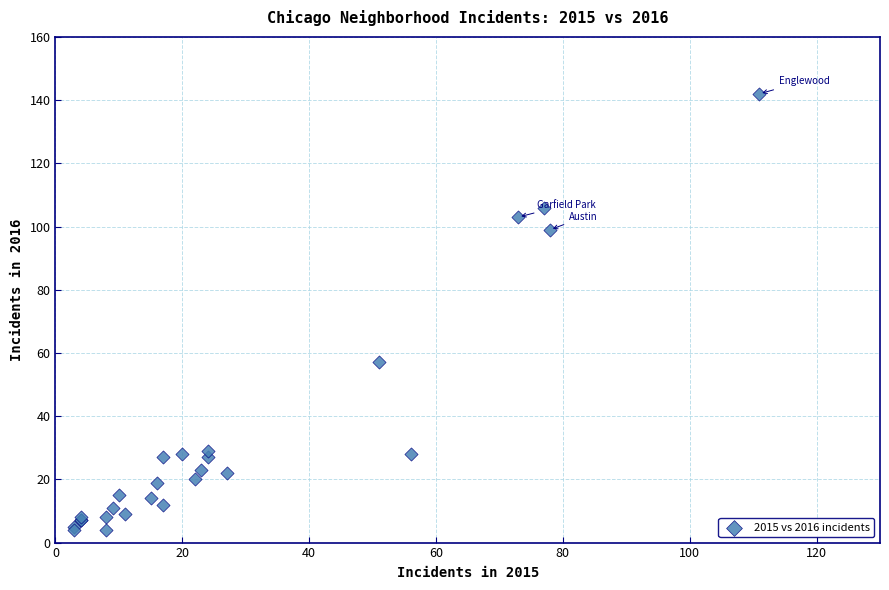

What Y value in the scatter plot is closest to 73?

57